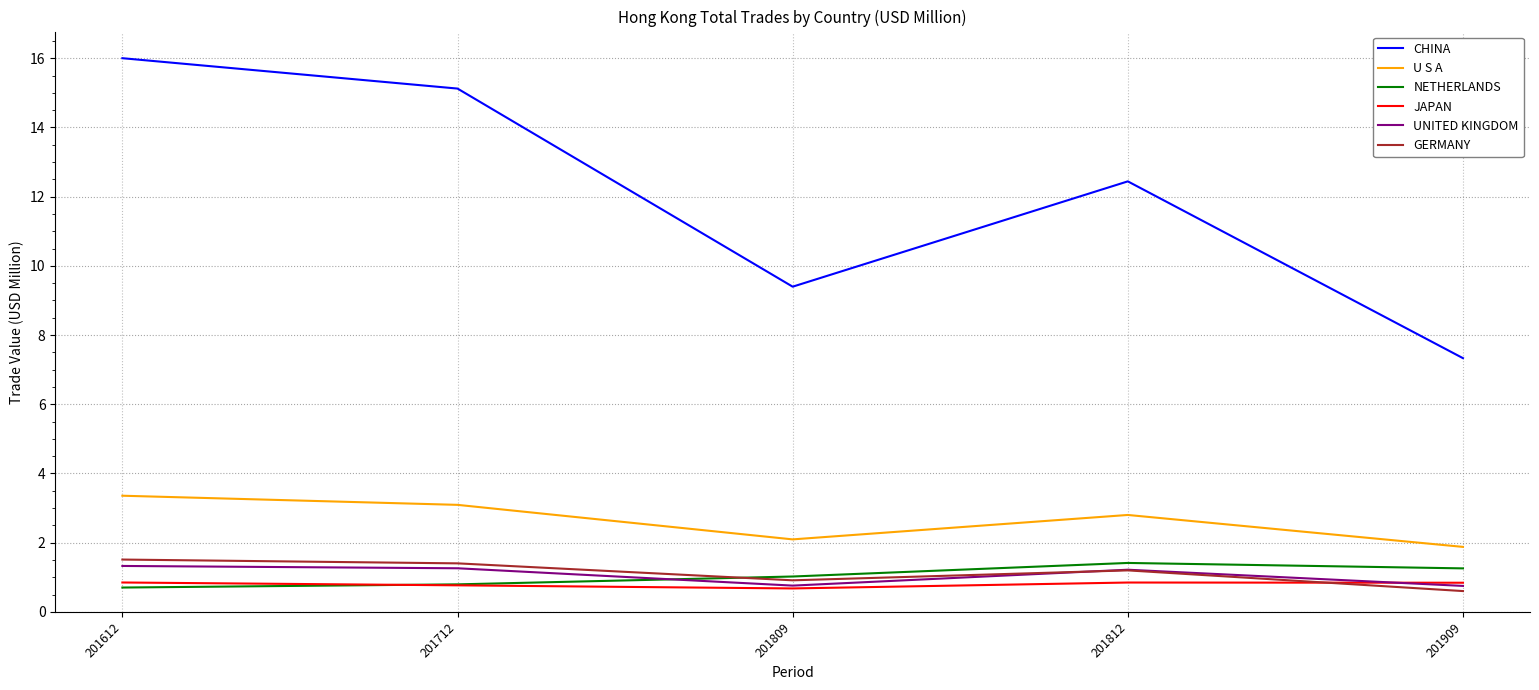

Which series has the largest range (max minus min)?

CHINA